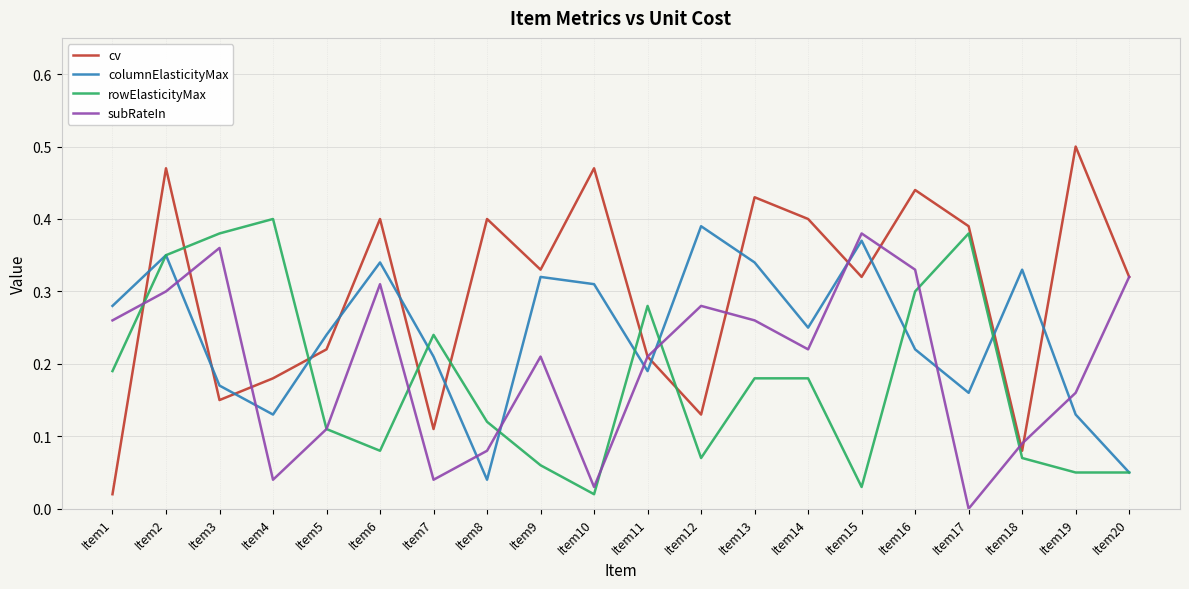

At how many categories does at least one series exceed 0?

20